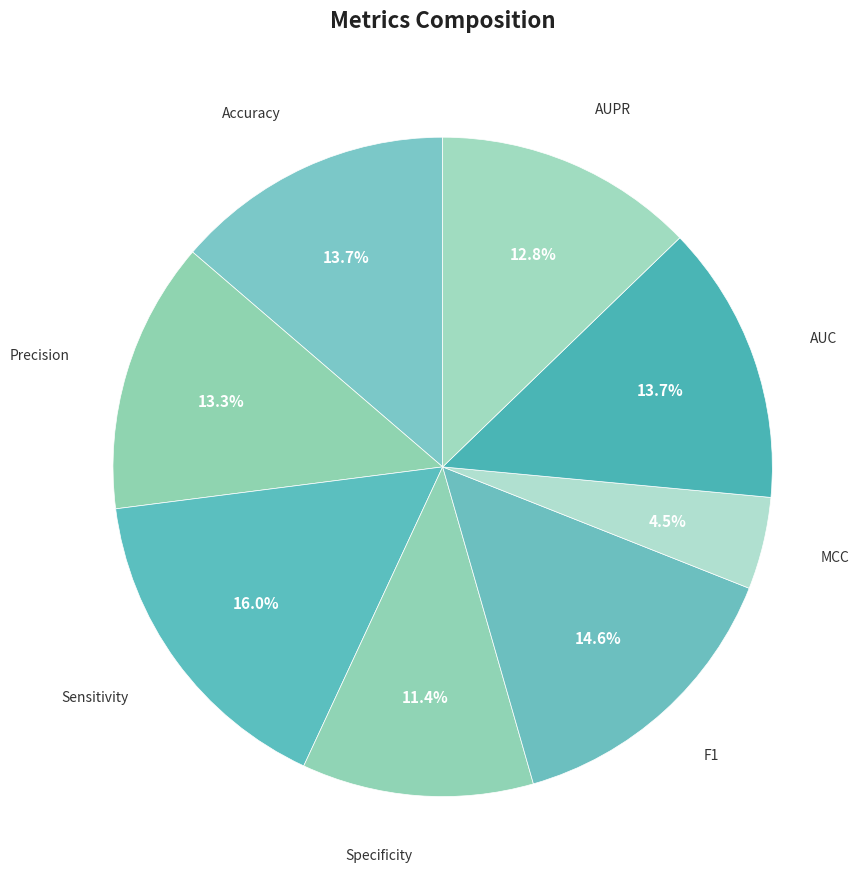

Count the number of slices in the pie.

8